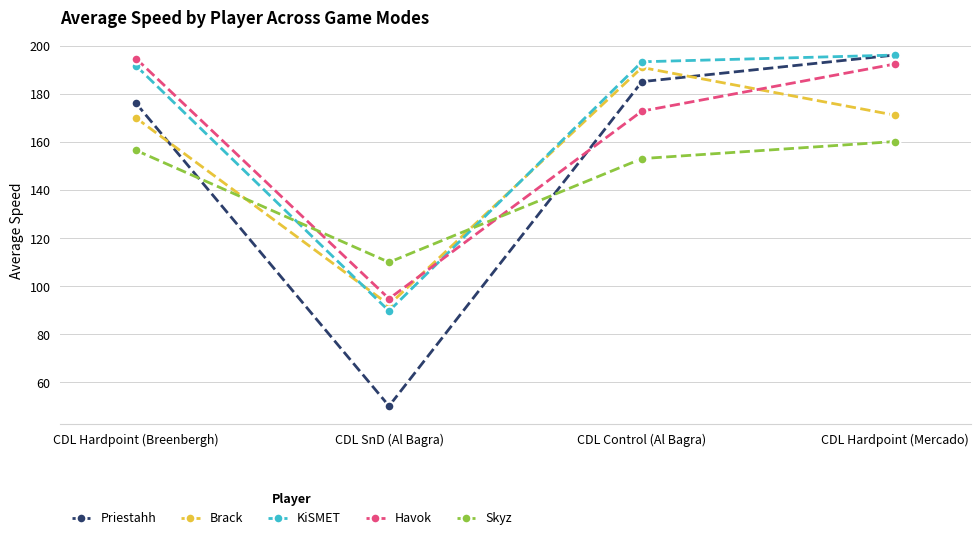

Which series has the largest total across all categories?

KiSMET